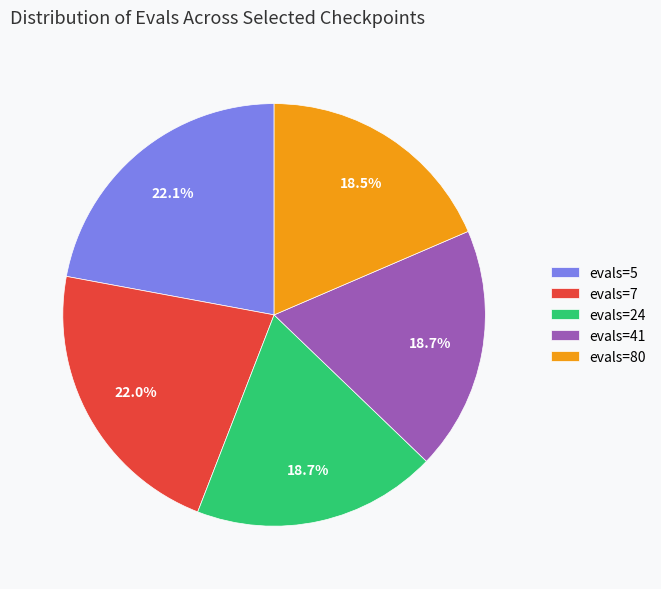

Count the number of slices in the pie.

5